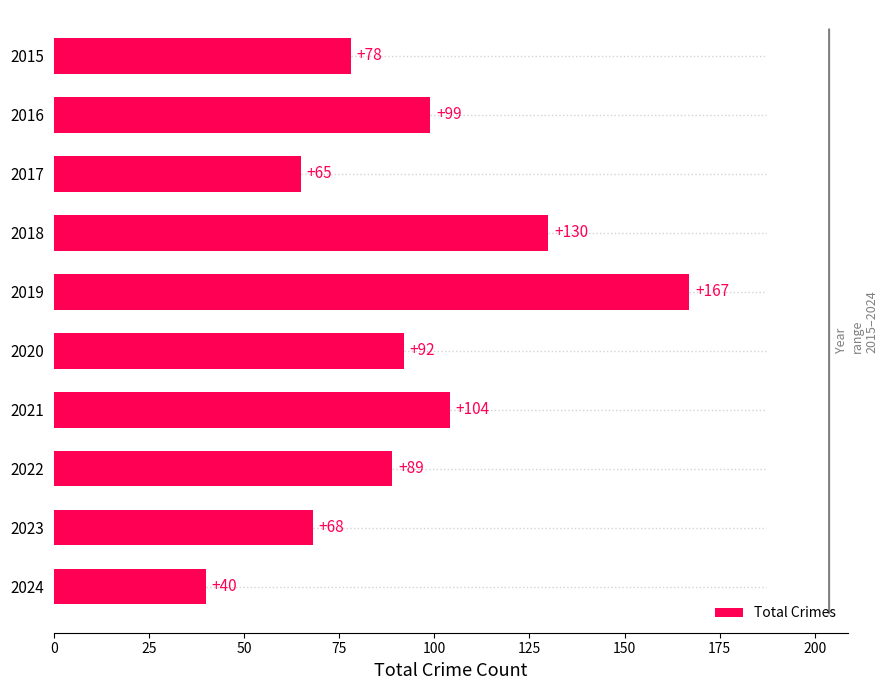

How many bars are there in total?

10